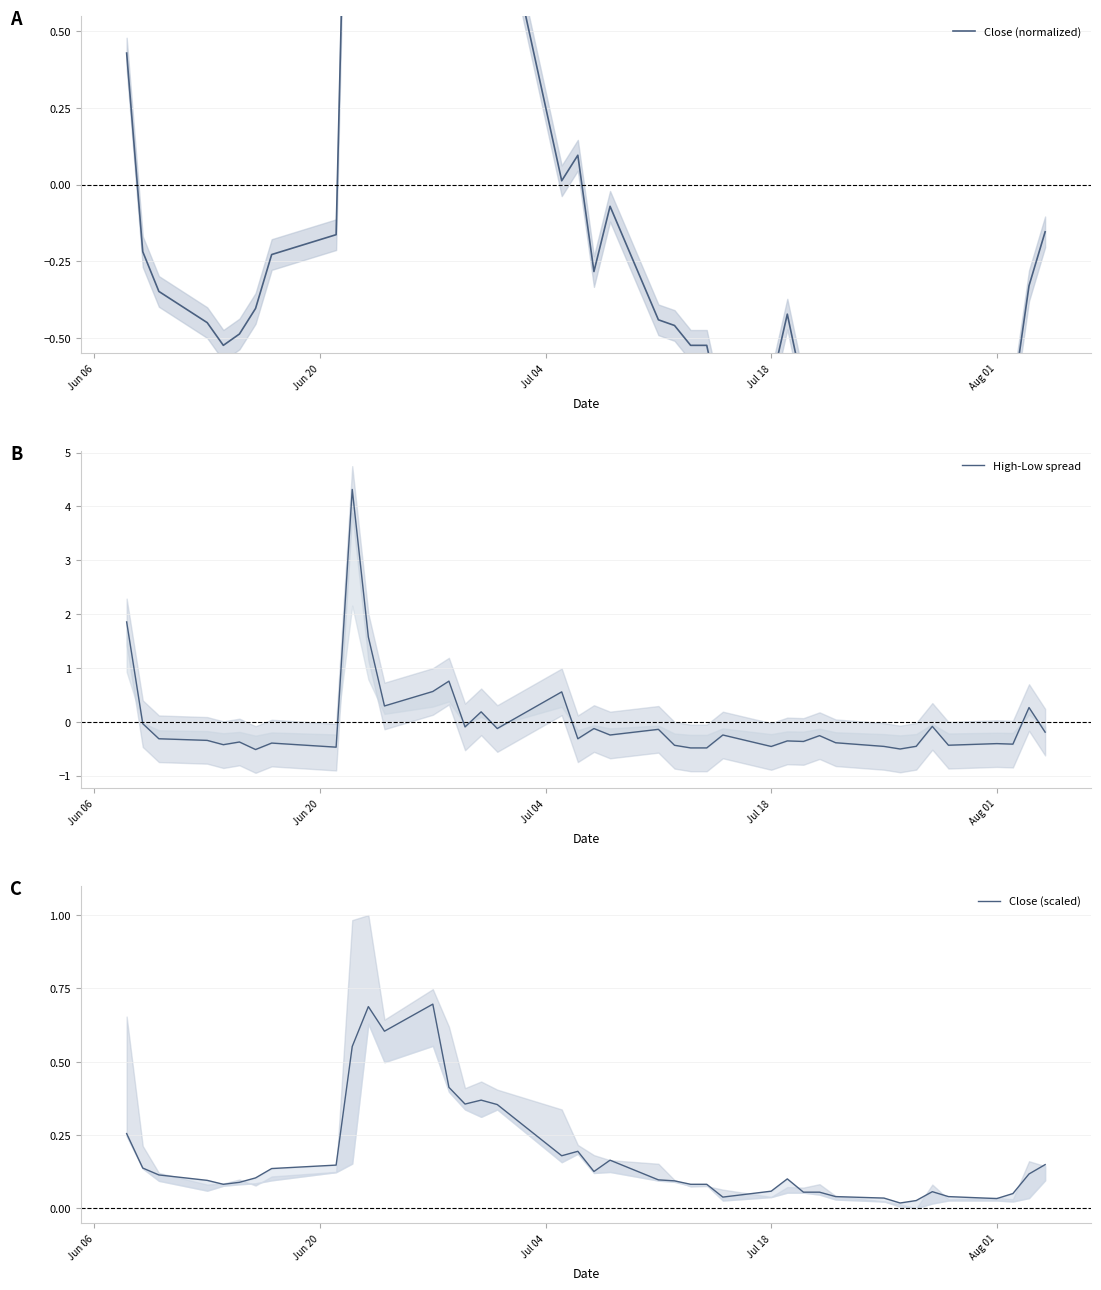

In Close (normalized), how many points are lower than both neighbors (excluding endpoints)?

8